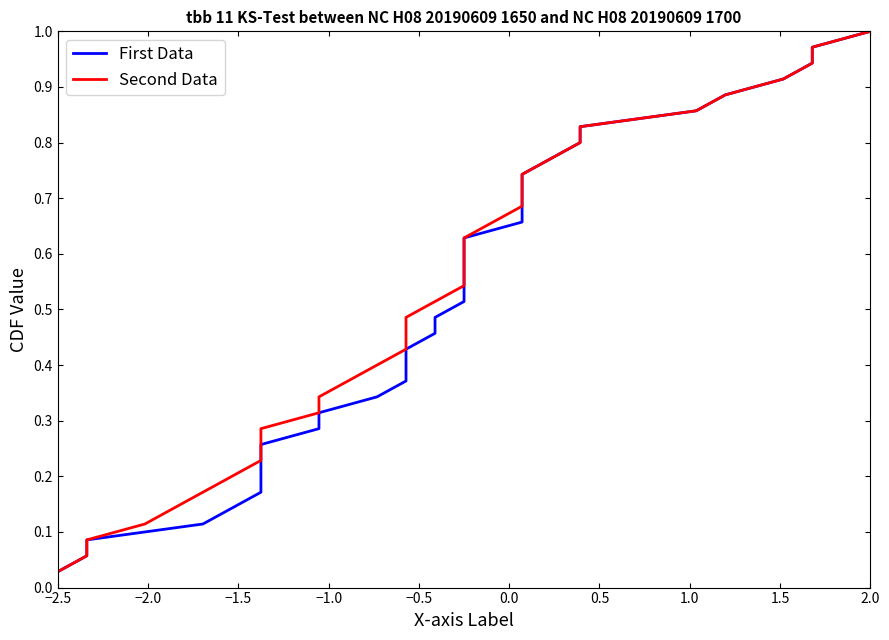

Is the value of Second Data at 18 greater than the value of First Data at 18?

No